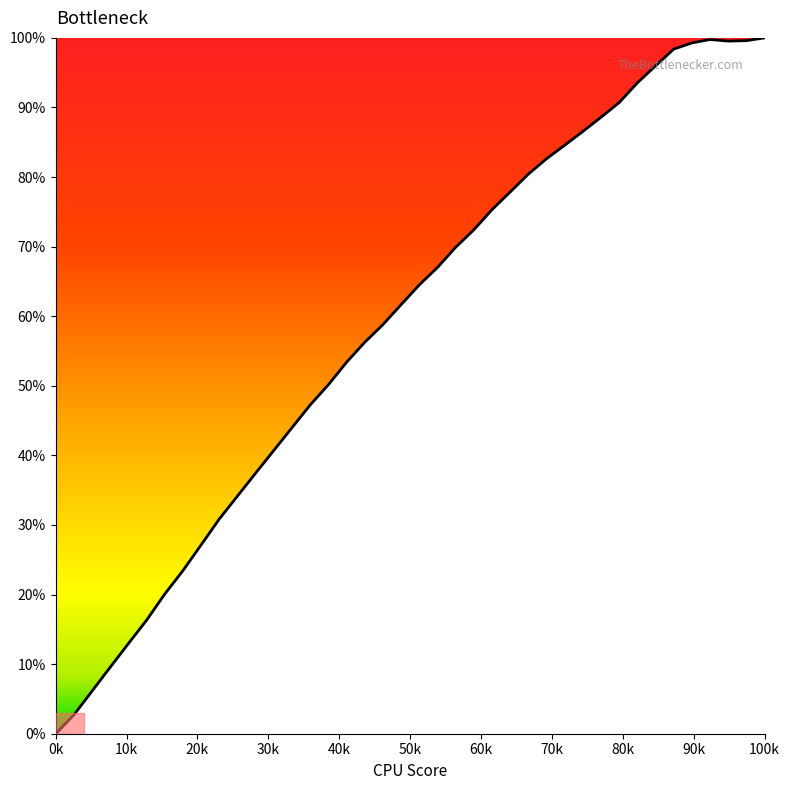

Is this an area chart (filled region under the line)?

No